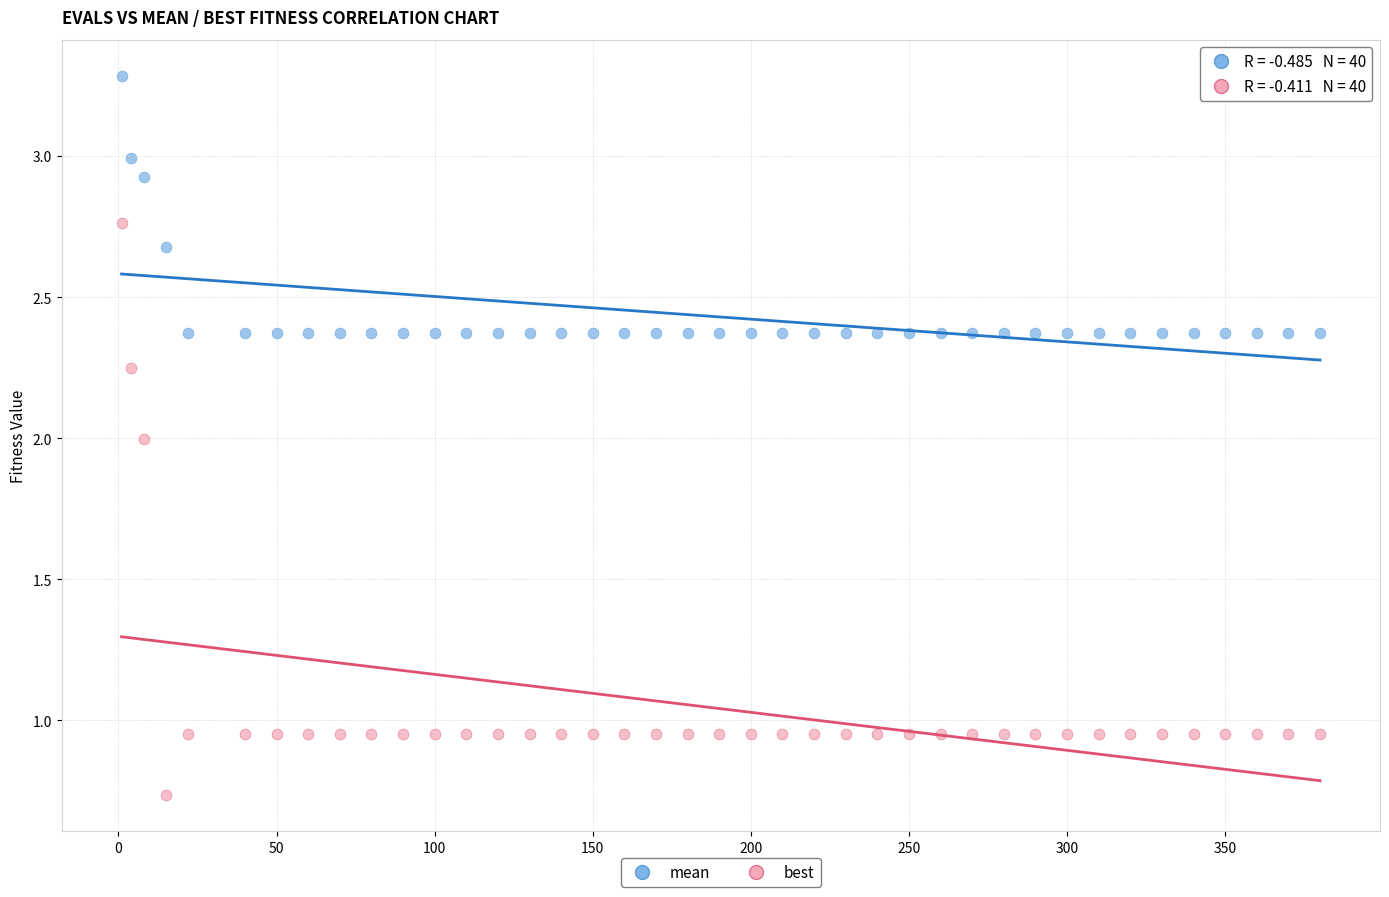

What is the X range (max minus min) for the scatter plot?

379.0